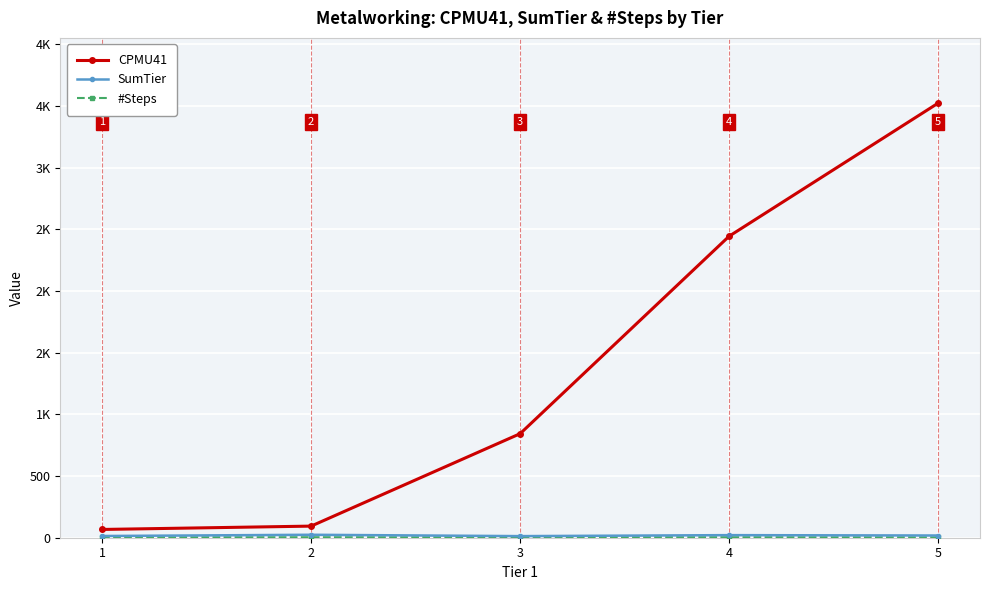

True or false: CPMU41 has more than 1 interior local peaks.

False